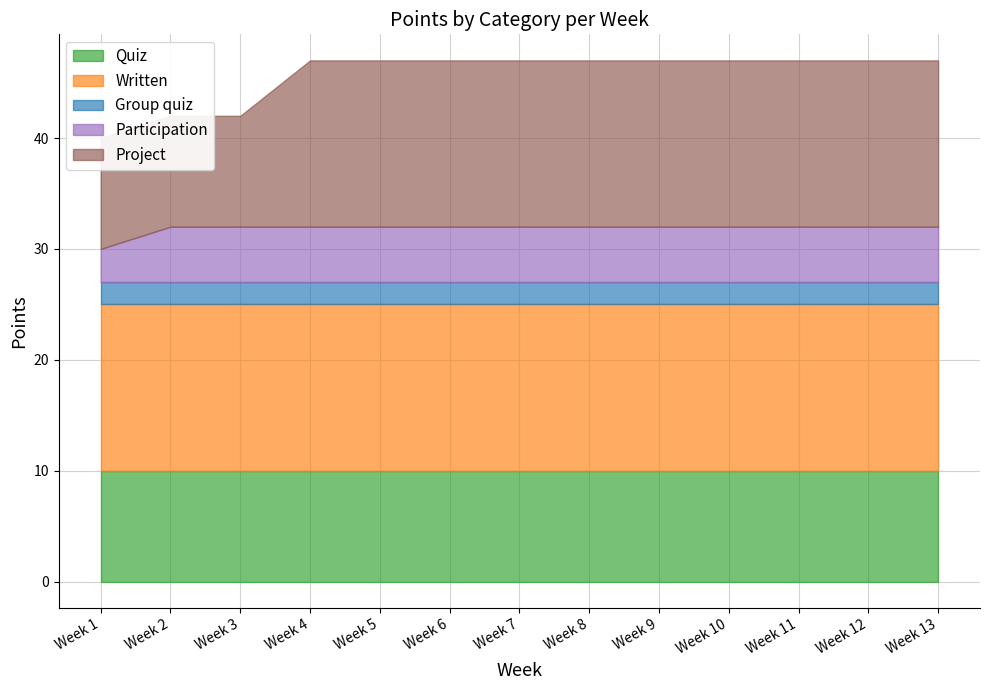

Reading left to right, what are all the values shown in this chart?

Quiz: Week 1=10	Week 2=10	Week 3=10	Week 4=10	Week 5=10	Week 6=10	Week 7=10	Week 8=10	Week 9=10	Week 10=10	Week 11=10	Week 12=10	Week 13=10
Written: Week 1=15	Week 2=15	Week 3=15	Week 4=15	Week 5=15	Week 6=15	Week 7=15	Week 8=15	Week 9=15	Week 10=15	Week 11=15	Week 12=15	Week 13=15
Group quiz: Week 1=2	Week 2=2	Week 3=2	Week 4=2	Week 5=2	Week 6=2	Week 7=2	Week 8=2	Week 9=2	Week 10=2	Week 11=2	Week 12=2	Week 13=2
Participation: Week 1=3	Week 2=5	Week 3=5	Week 4=5	Week 5=5	Week 6=5	Week 7=5	Week 8=5	Week 9=5	Week 10=5	Week 11=5	Week 12=5	Week 13=5
Project: Week 1=10	Week 2=10	Week 3=10	Week 4=15	Week 5=15	Week 6=15	Week 7=15	Week 8=15	Week 9=15	Week 10=15	Week 11=15	Week 12=15	Week 13=15